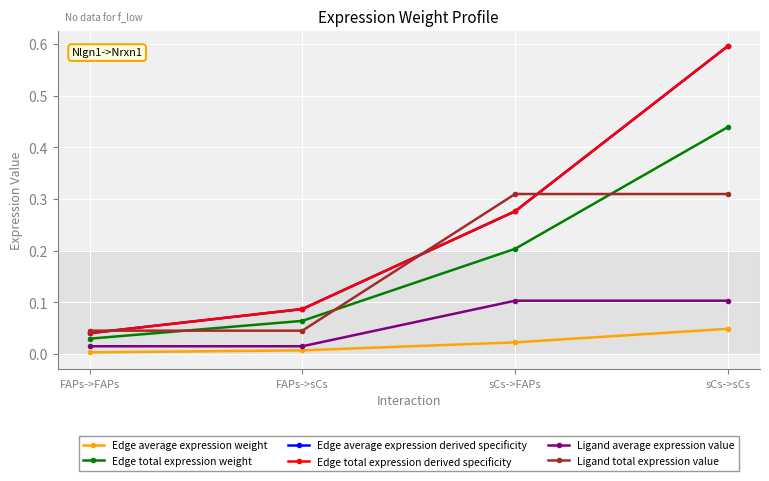

True or false: Ligand average expression value and Ligand total expression value intersect in this chart.

False